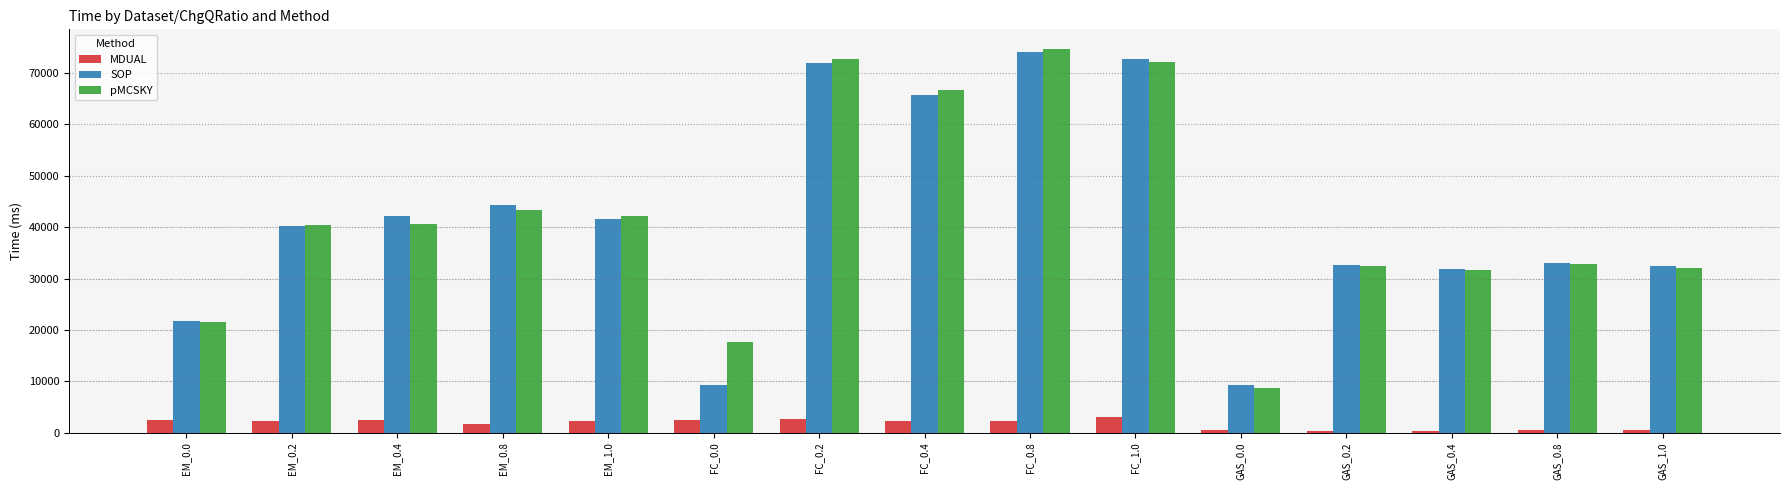

What position from the right is EM_0.0?

15